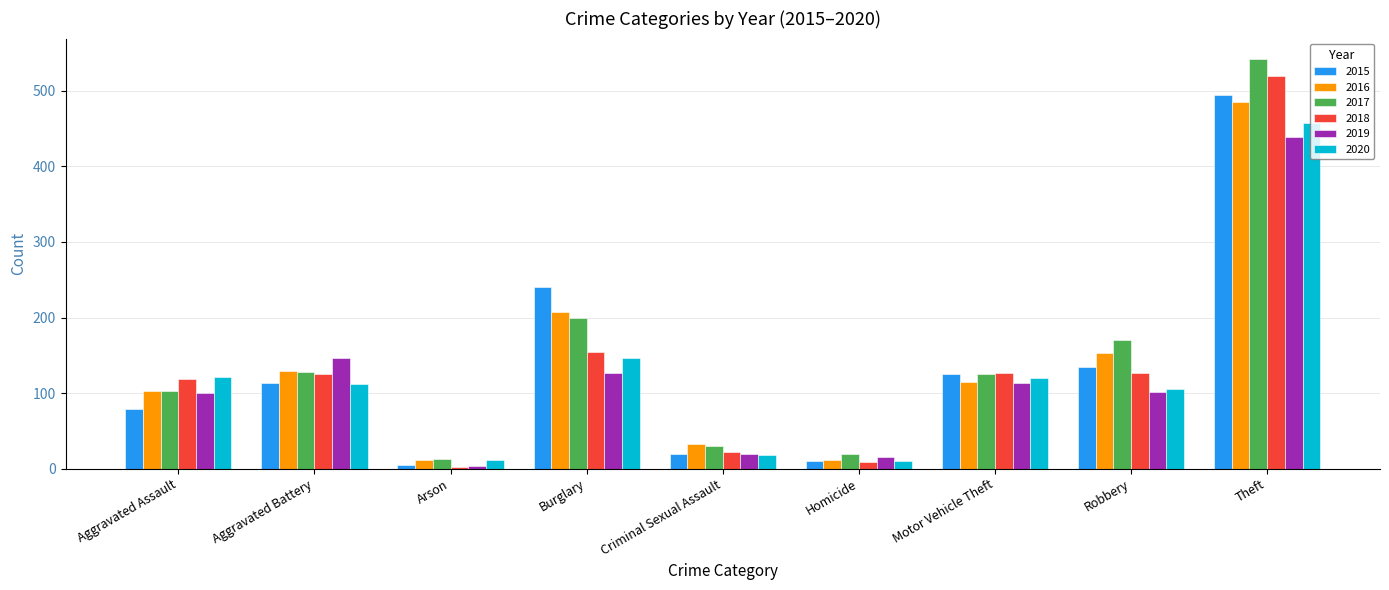

What position from the left is Motor Vehicle Theft?

7